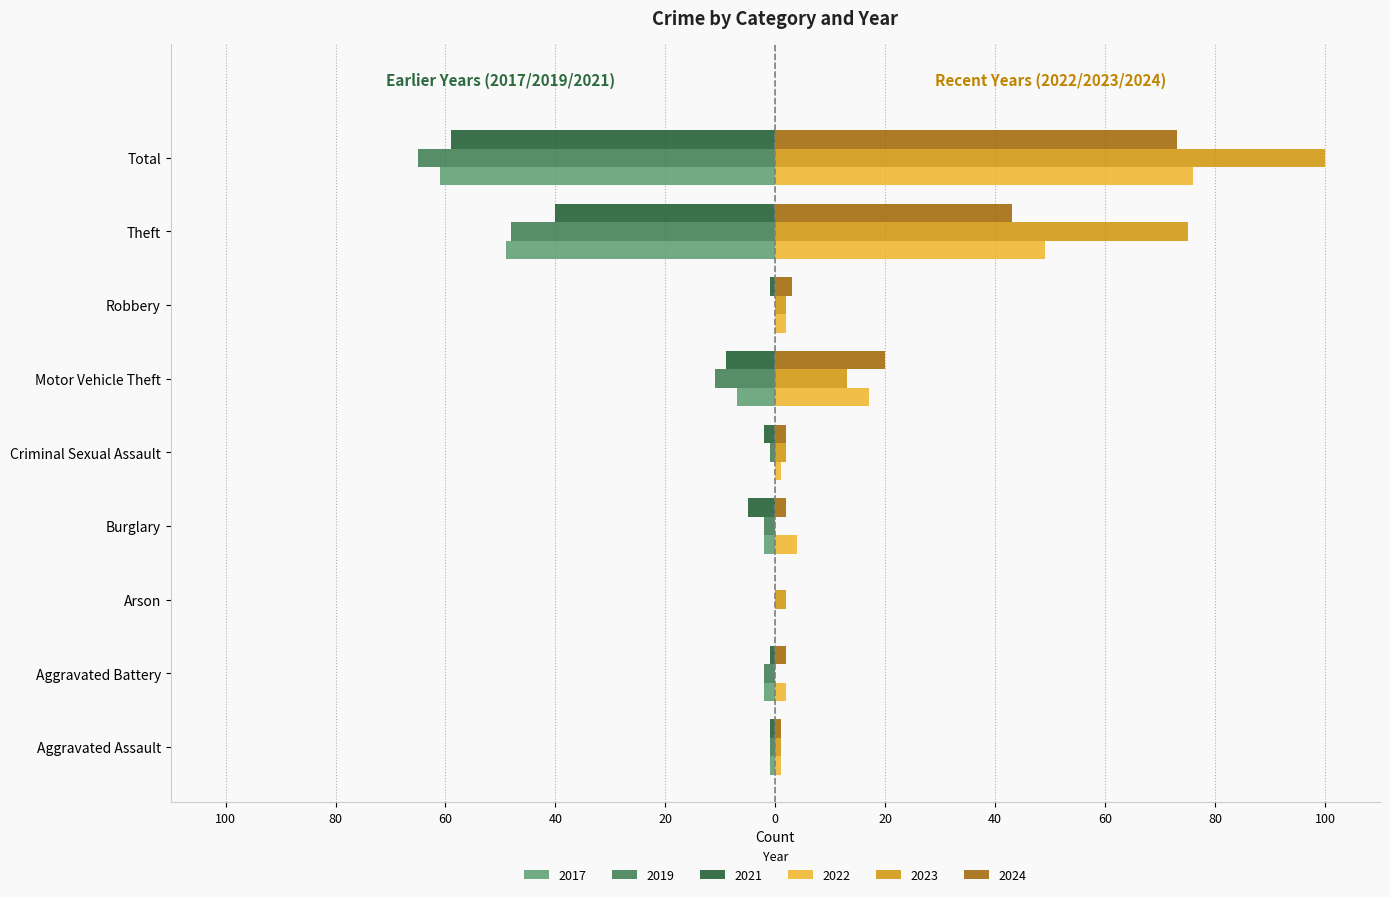

What are all the series names shown in the legend?

2017, 2019, 2021, 2022, 2023, 2024